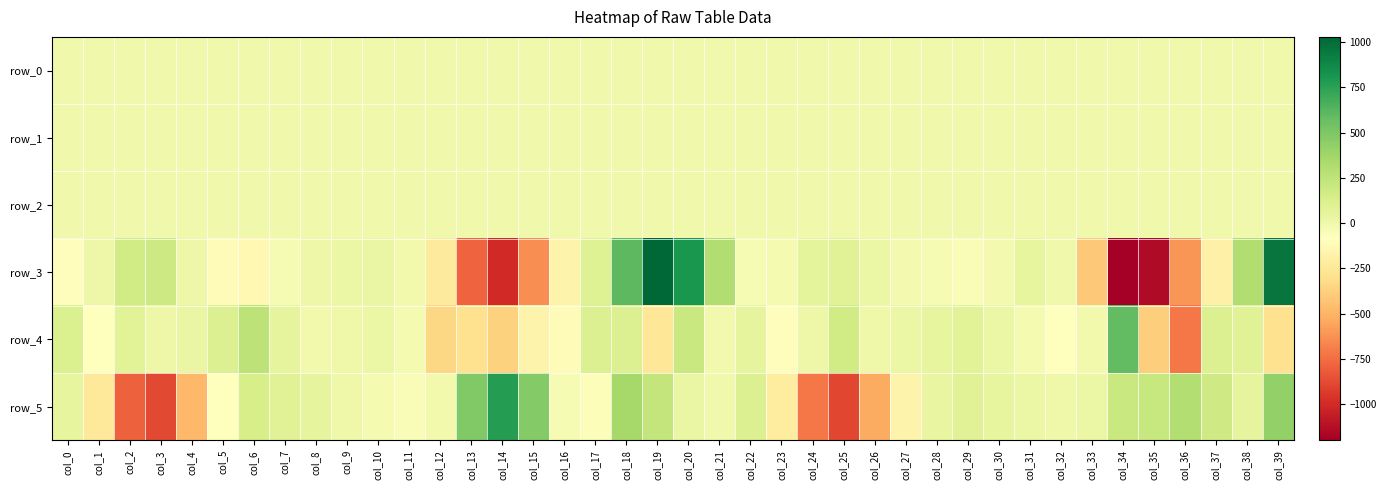

At which category is the sum across all series the highest?

col_39